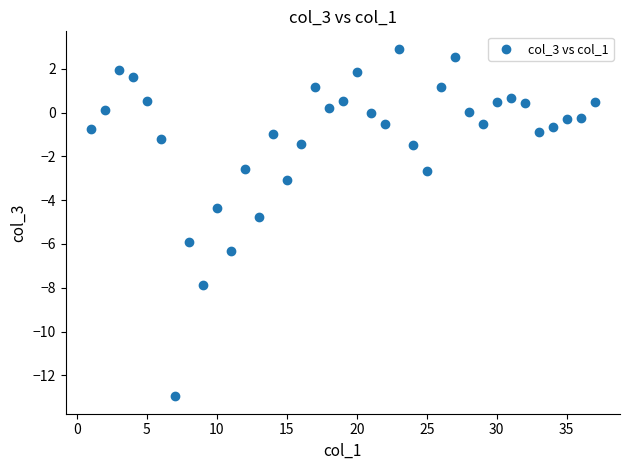

What Y value in the scatter plot is closest to -5?

-4.8